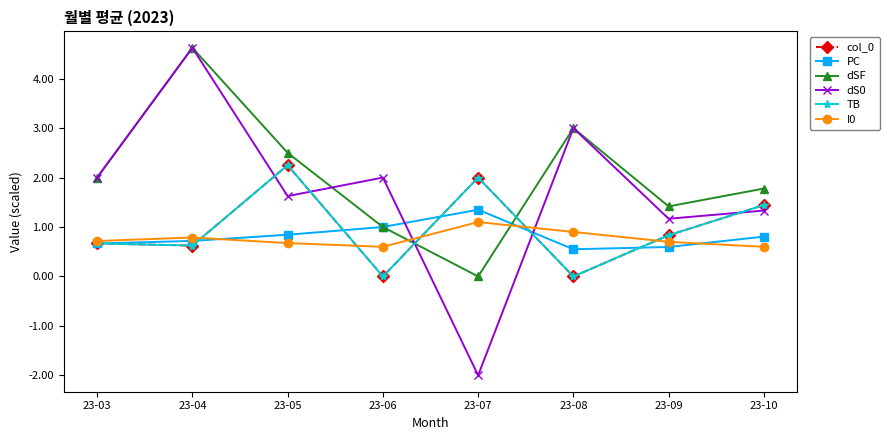

Does the chart have visible grid lines?

No